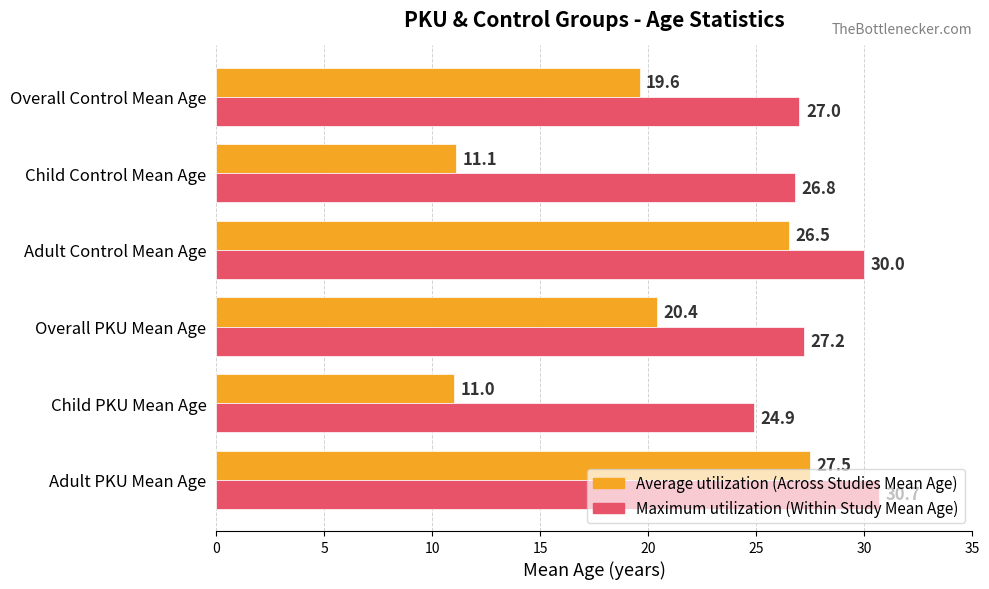

Which label corresponds to the largest value in the chart?

Adult PKU Mean Age